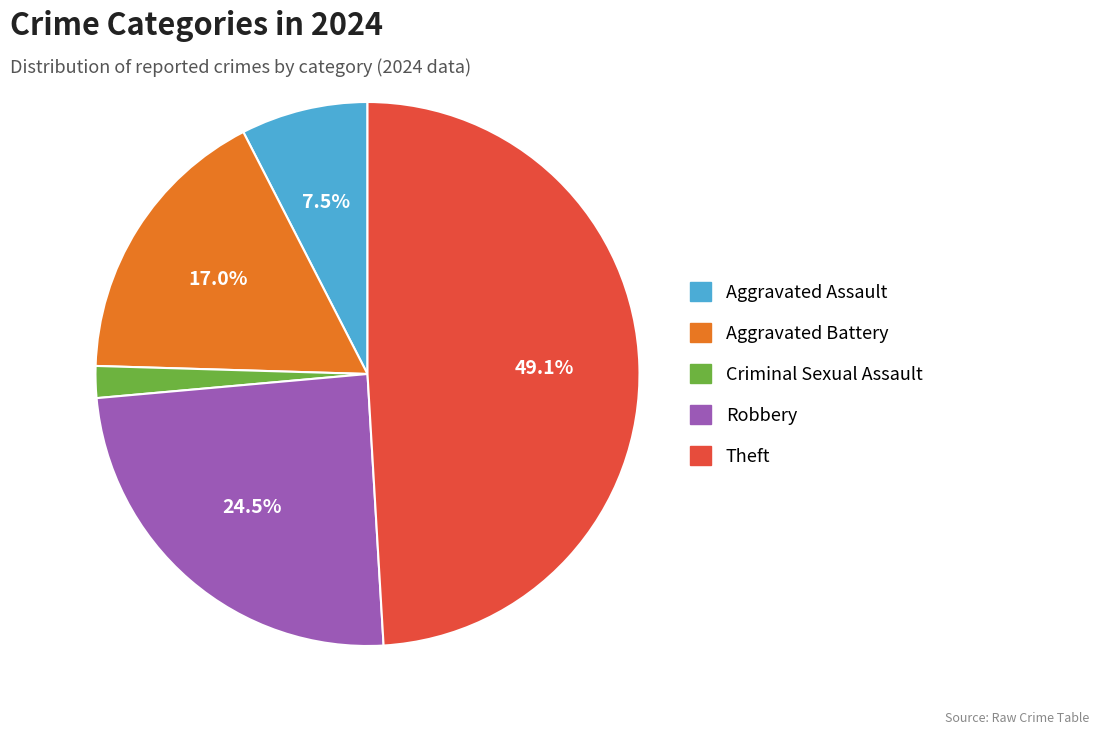

Which category has the biggest portion of the pie?

Theft